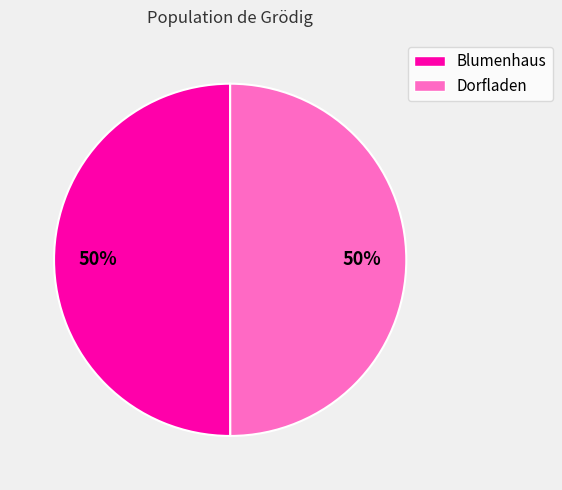

Do Blumenhaus and Dorfladen together represent more than half of the pie?

Yes